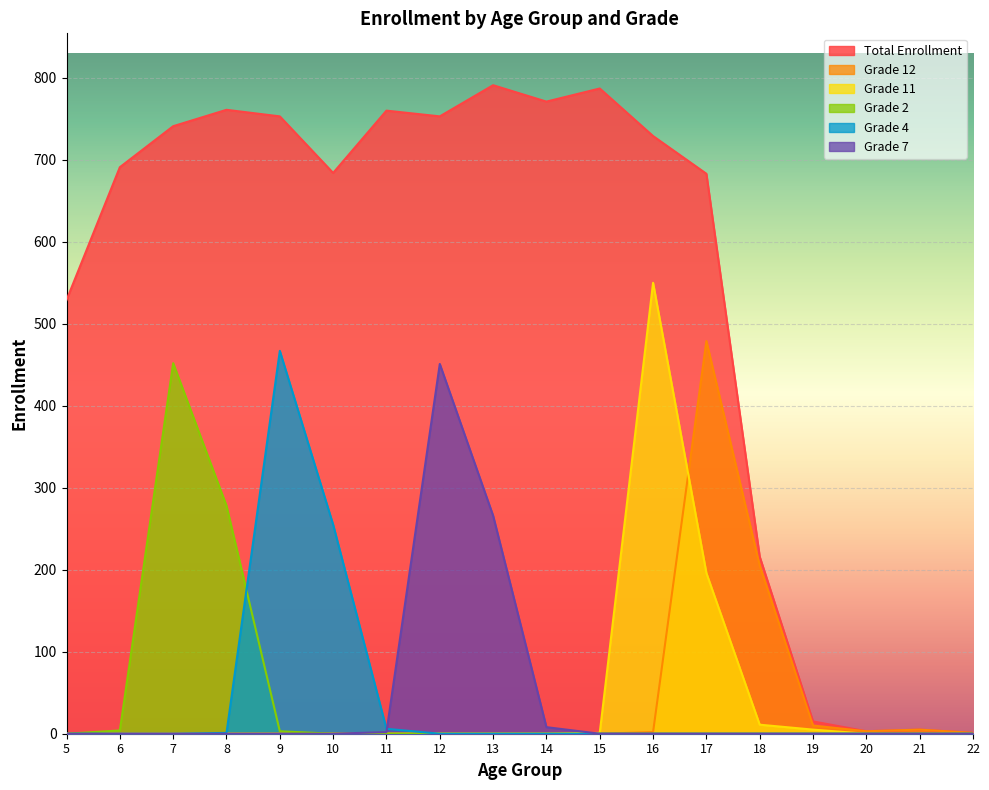

List the labels in order of Grade 11 value, largest first.

16, 17, 18, 19, 15, 5, 6, 7, 8, 9, 10, 11, 12, 13, 14, 20, 21, 22